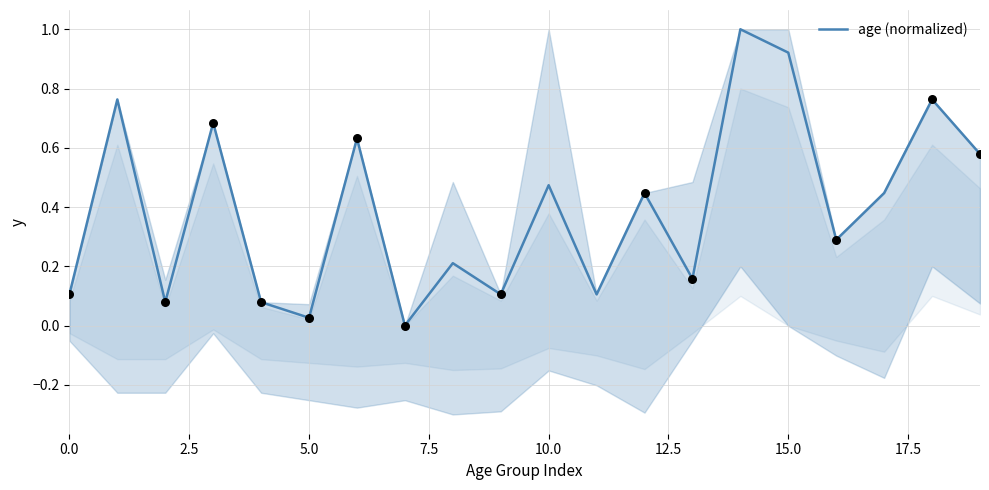

What is the change in value from 10.0 to 12.5?

-0.1